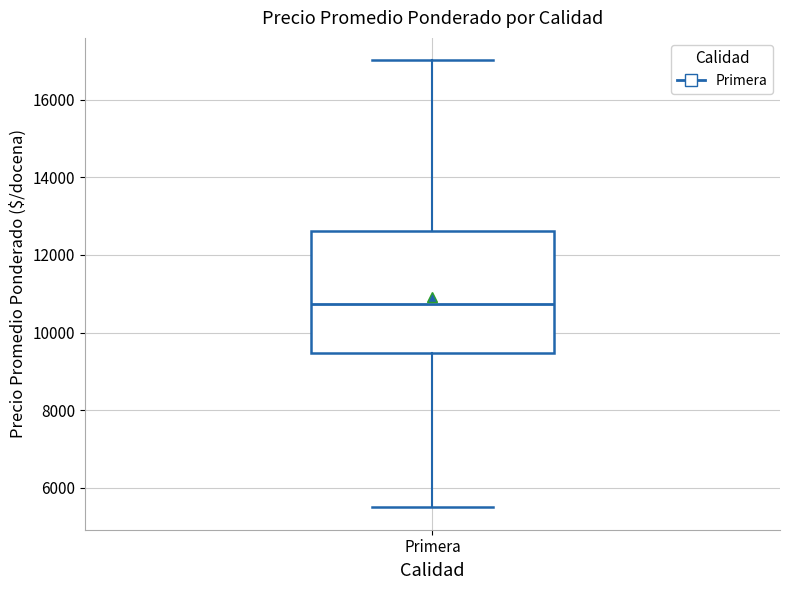

Where is the upper edge of the box for Primera on the y-axis? The values are not printed on the chart, so give them approximately, as read against the axis.

12600